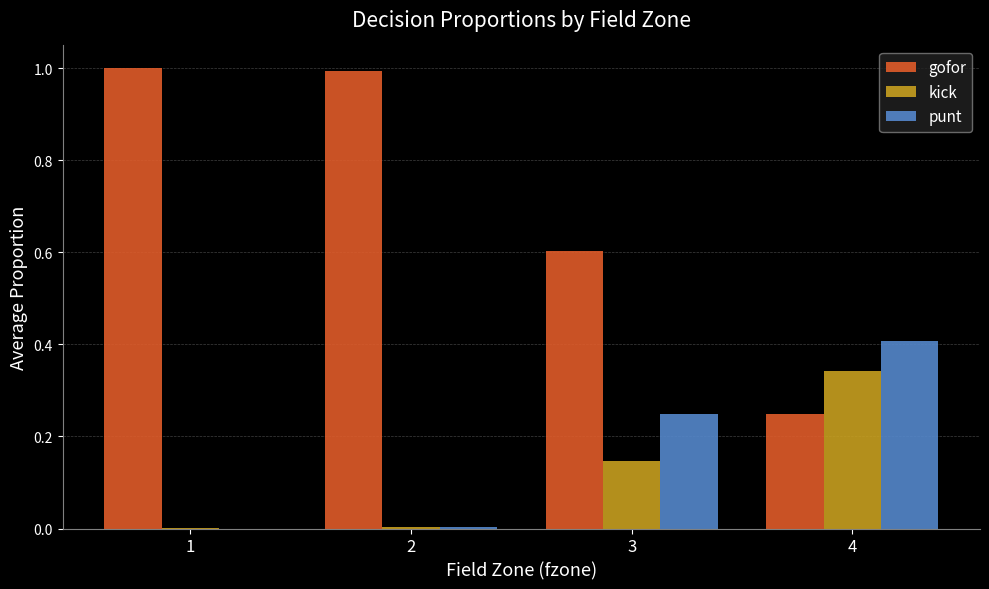

True or false: gofor has a value of 1.7 at 1.

False